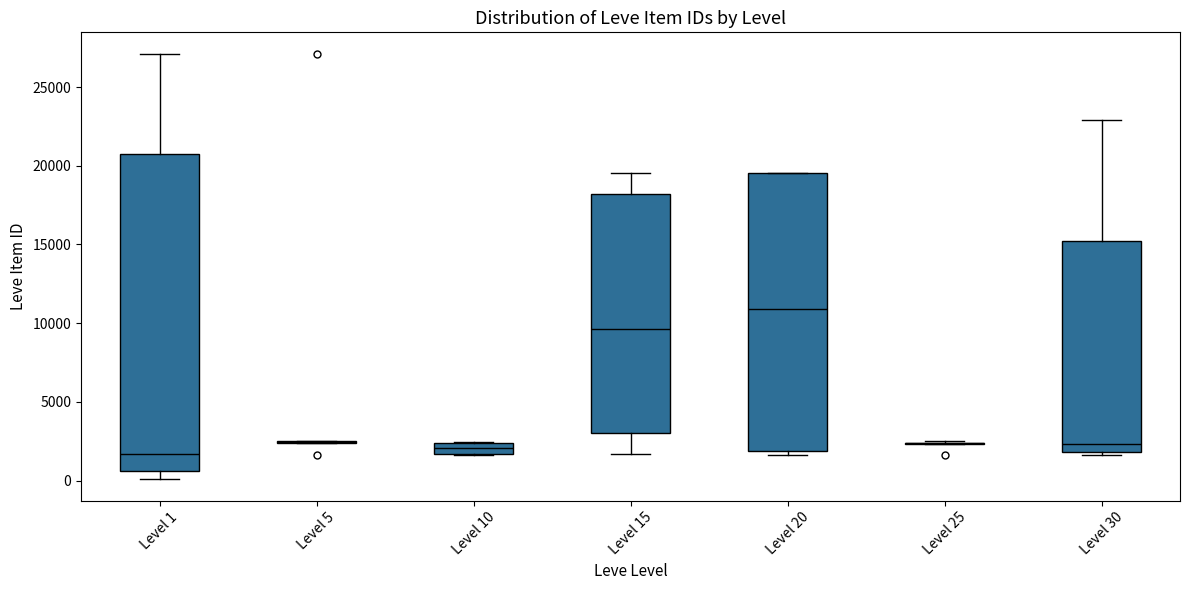

Where is the lower edge of the box for Level 15 on the y-axis? The values are not printed on the chart, so give them approximately, as read against the axis.

3000